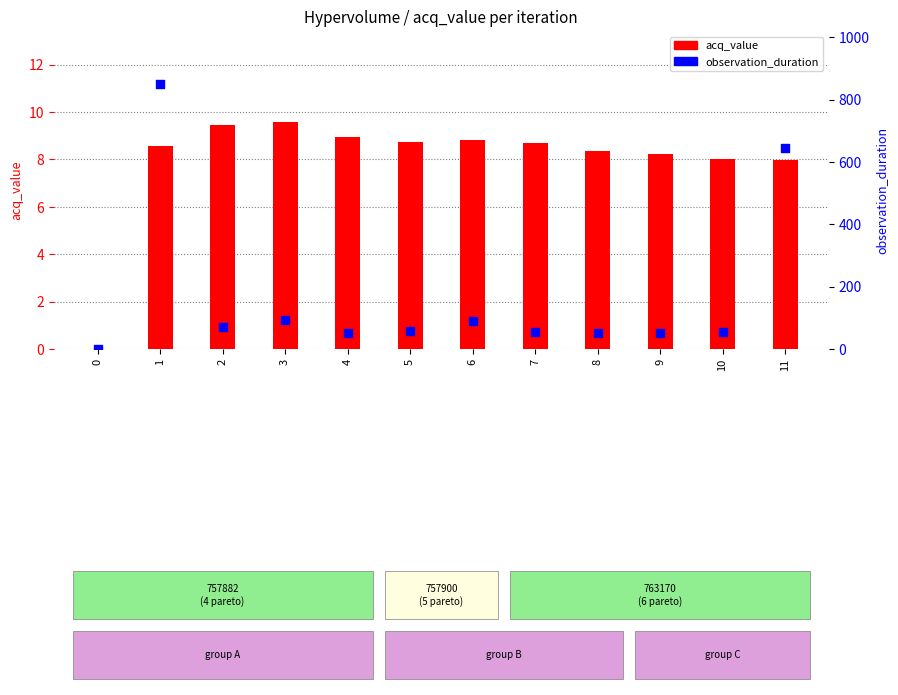

Which series has the largest Y range (max minus min)?

observation_duration